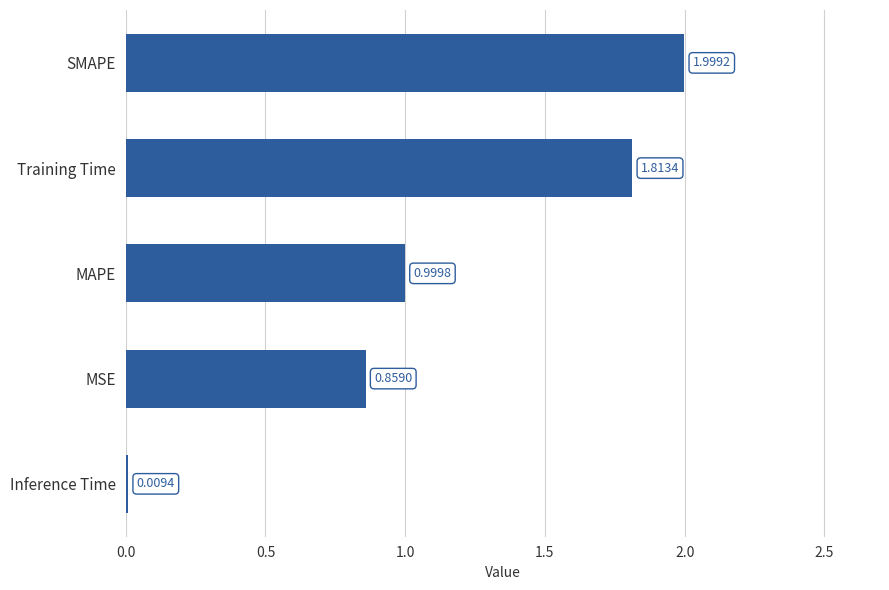

Rank the categories by value from highest to lowest.

SMAPE, Training Time, MAPE, MSE, Inference Time